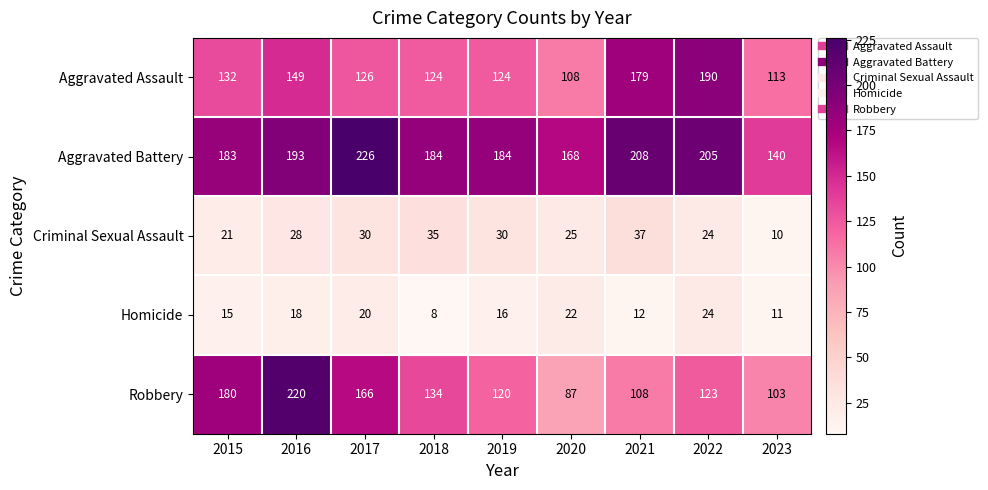

Where is Robbery nearest to the value 153?

2017